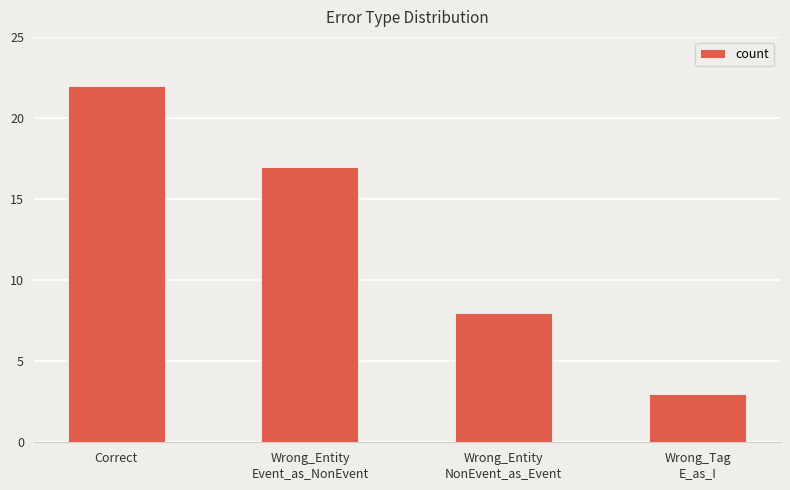

Rank the categories by value from highest to lowest.

Correct, Wrong_Entity
Event_as_NonEvent, Wrong_Entity
NonEvent_as_Event, Wrong_Tag
E_as_I